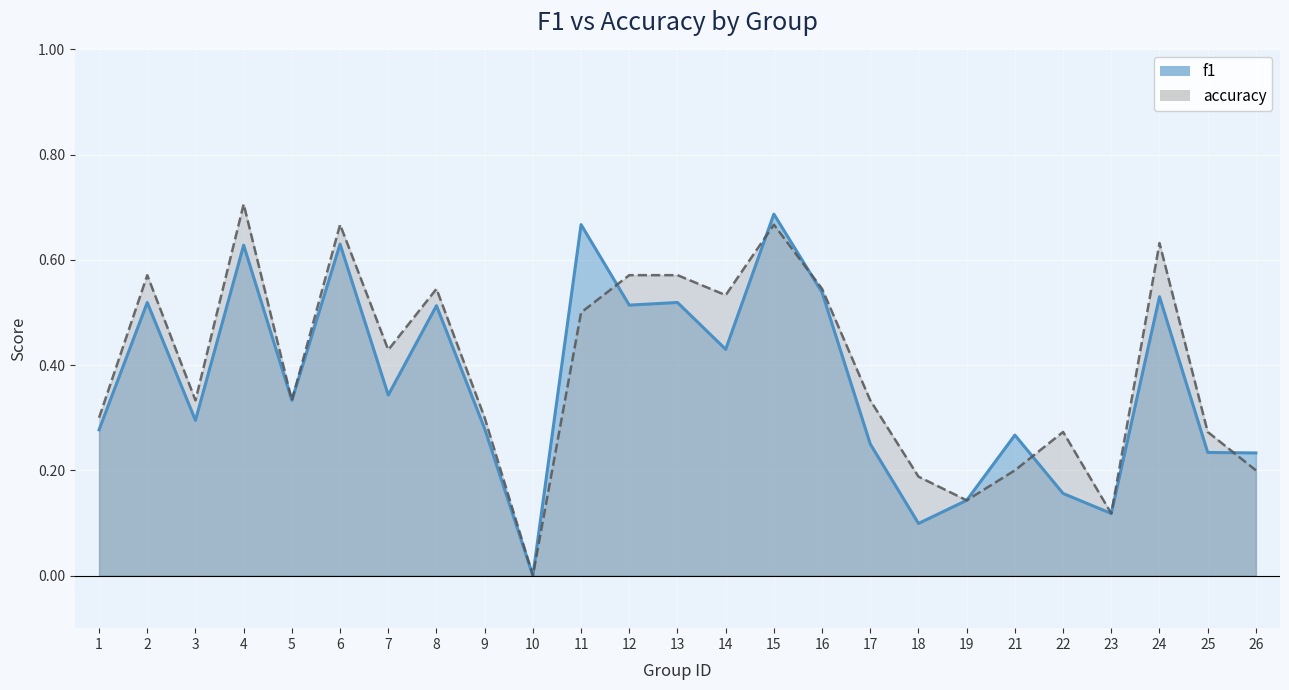

Reading left to right, list all the values displayed in this chart.

f1: 0.3	0.5	0.3	0.6	0.3	0.6	0.3	0.5	0.3	0.0	0.7	0.5	0.5	0.4	0.7	0.5	0.2	0.1	0.1	0.3	0.2	0.1	0.5	0.2	0.2
accuracy: 0.3	0.6	0.3	0.7	0.3	0.7	0.4	0.5	0.3	0.0	0.5	0.6	0.6	0.5	0.7	0.5	0.3	0.2	0.1	0.2	0.3	0.1	0.6	0.3	0.2